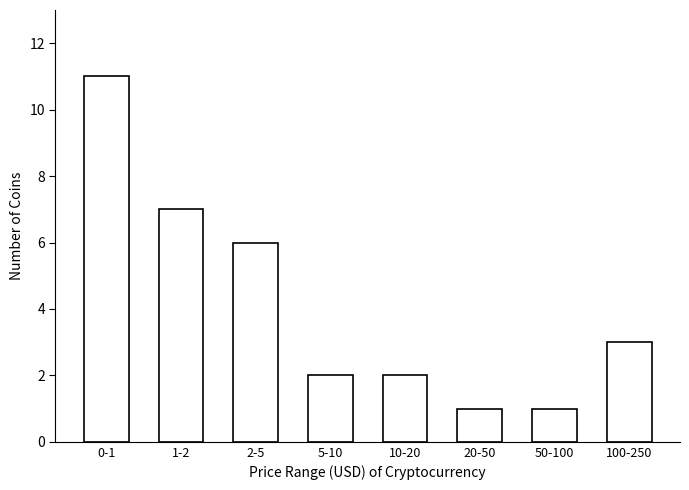

Reading right to left, transcribe all the data shown in this chart.

100-250=3	50-100=1	20-50=1	10-20=2	5-10=2	2-5=6	1-2=7	0-1=11